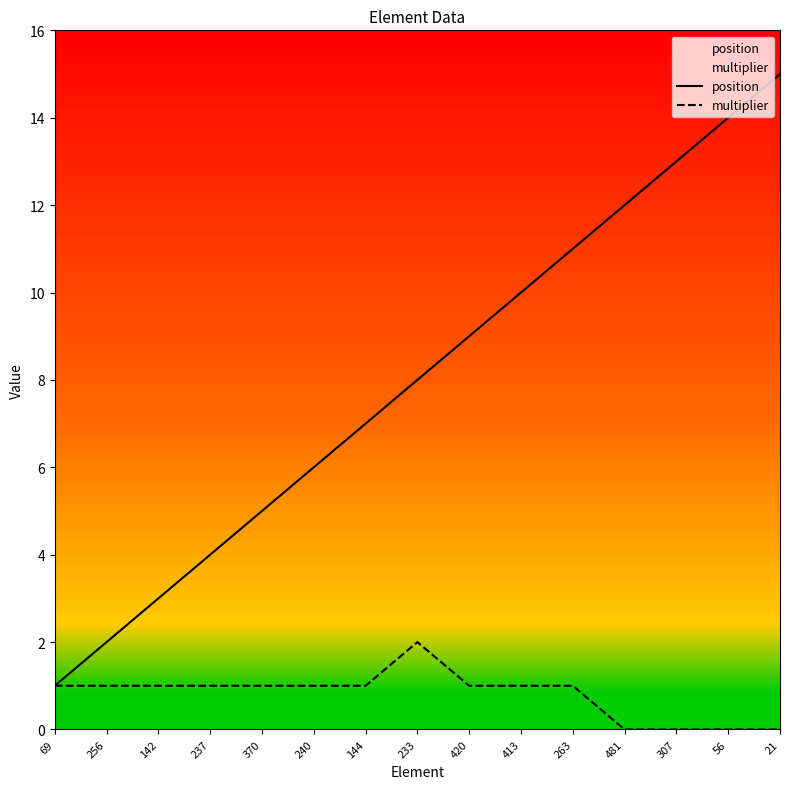

Which category has the highest value across all series?

21